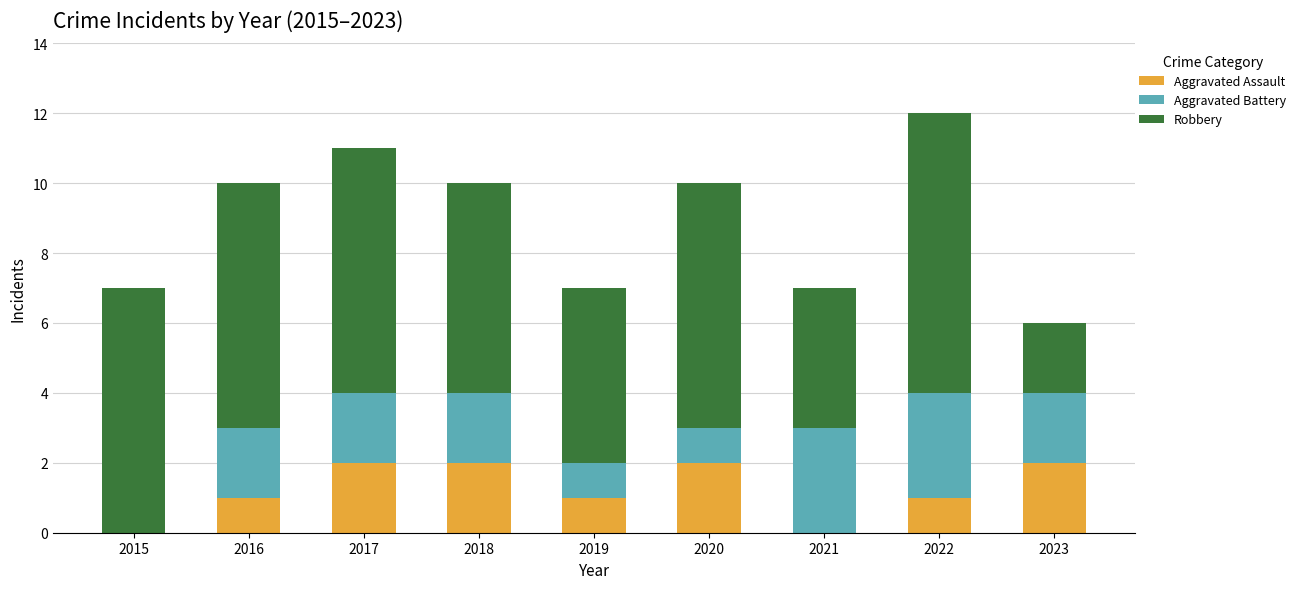

What is the sum of the Aggravated Assault values at 2020 and 2016?

3